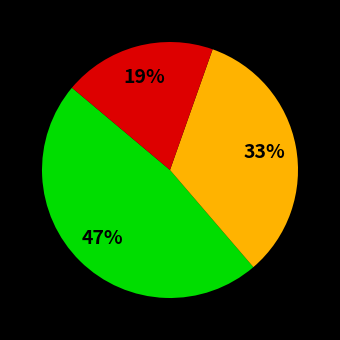

Count the number of slices in the pie.

3